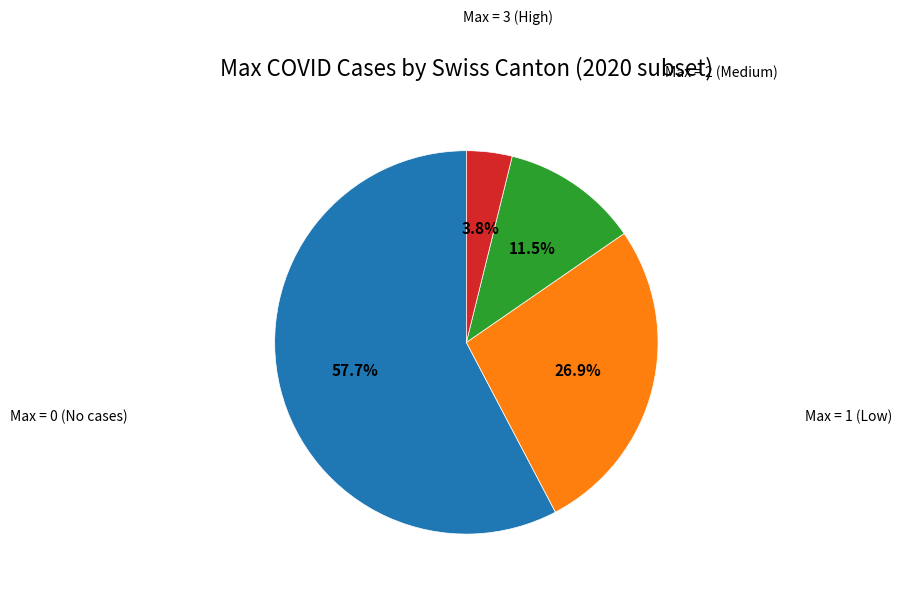

How many slices are in this pie chart?

4